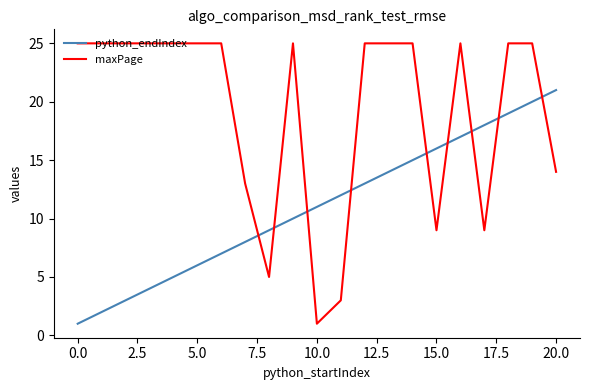

List the series in order of their peak value, highest first.

maxPage, python_endIndex